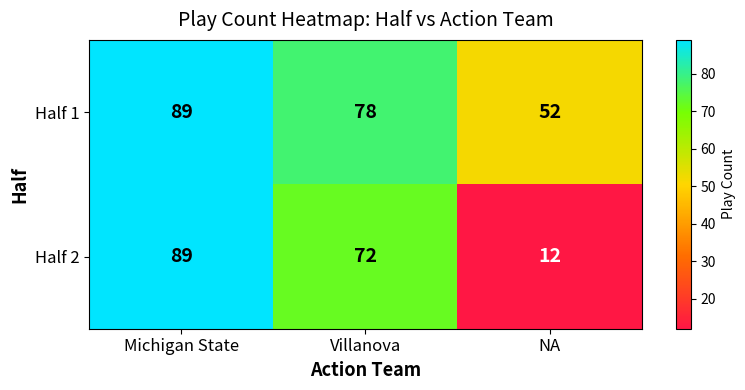

Is the value of Half 1 at NA greater than the value of Half 2 at NA?

Yes